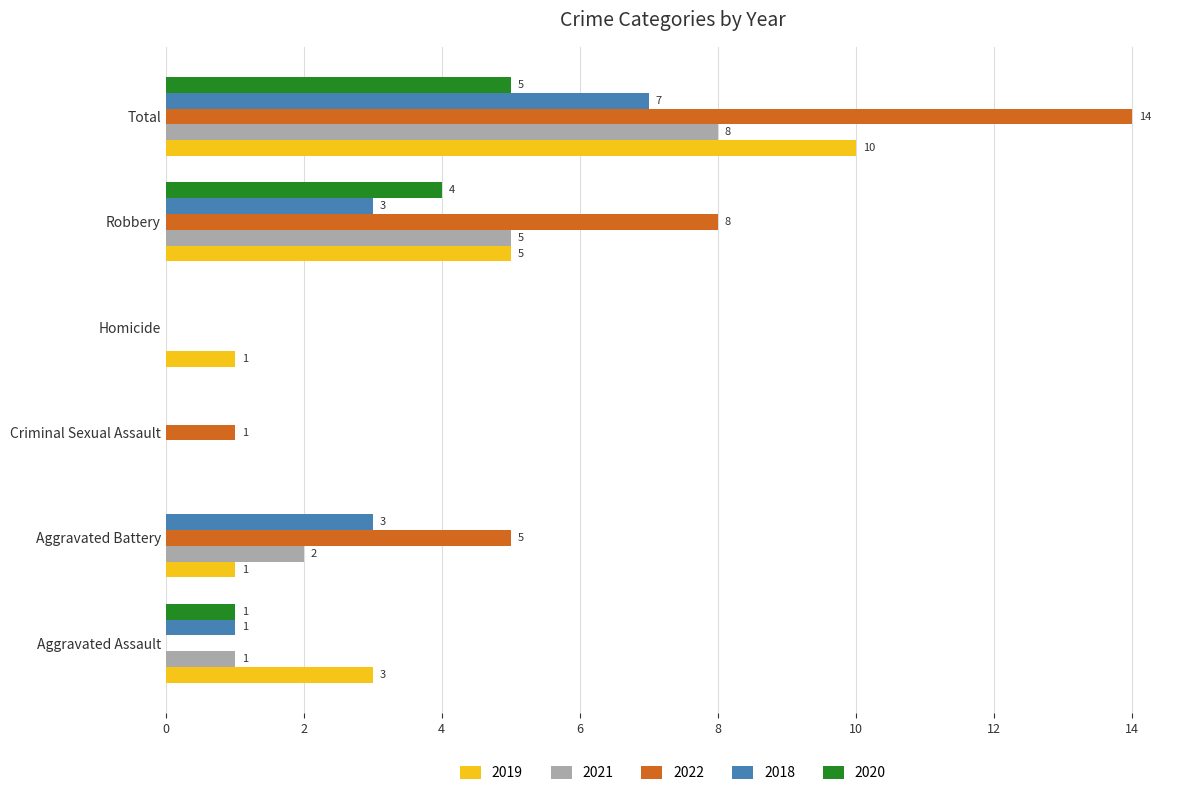

What is the maximum value shown in the chart?

14